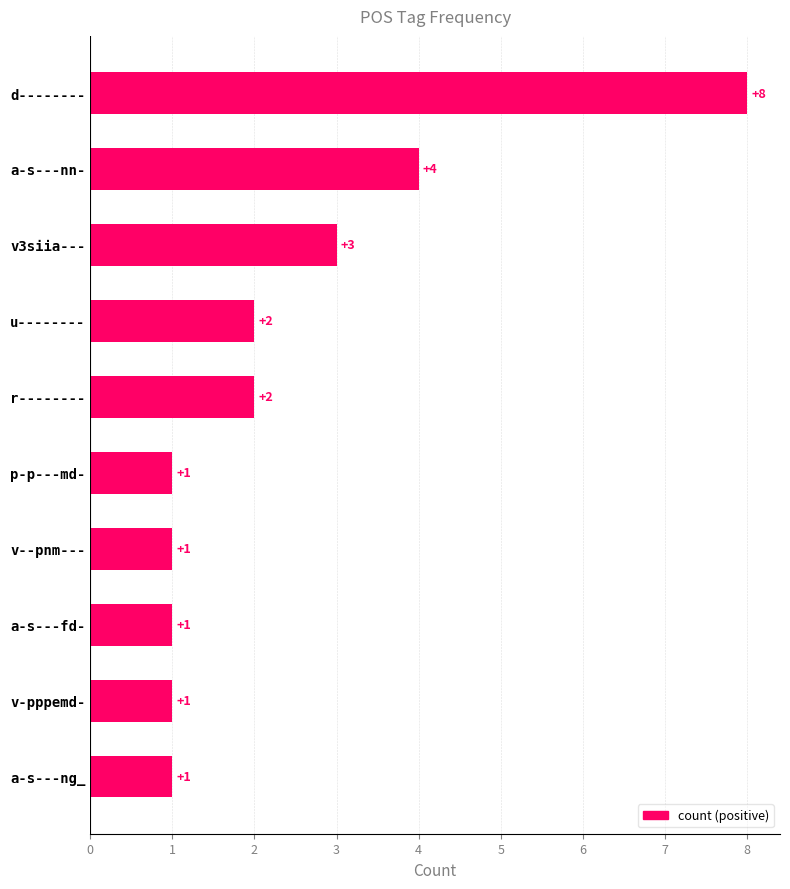

Reading bottom to top, what are all the values shown in this chart?

a-s---ng_=1	v-pppemd-=1	a-s---fd-=1	v--pnm---=1	p-p---md-=1	r--------=2	u--------=2	v3siia---=3	a-s---nn-=4	d--------=8